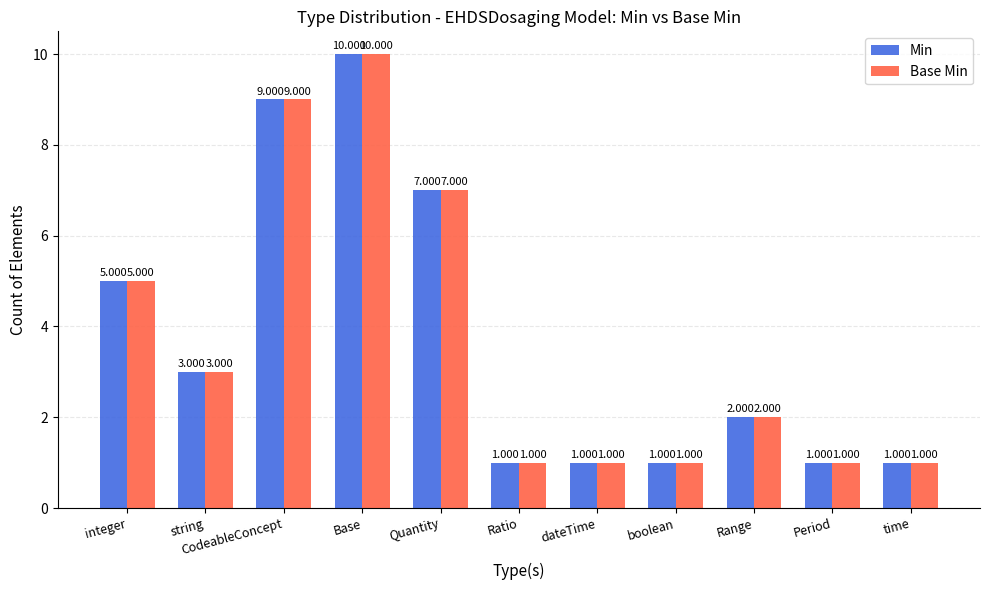

Count the Min values in the range 1 to 7.

9